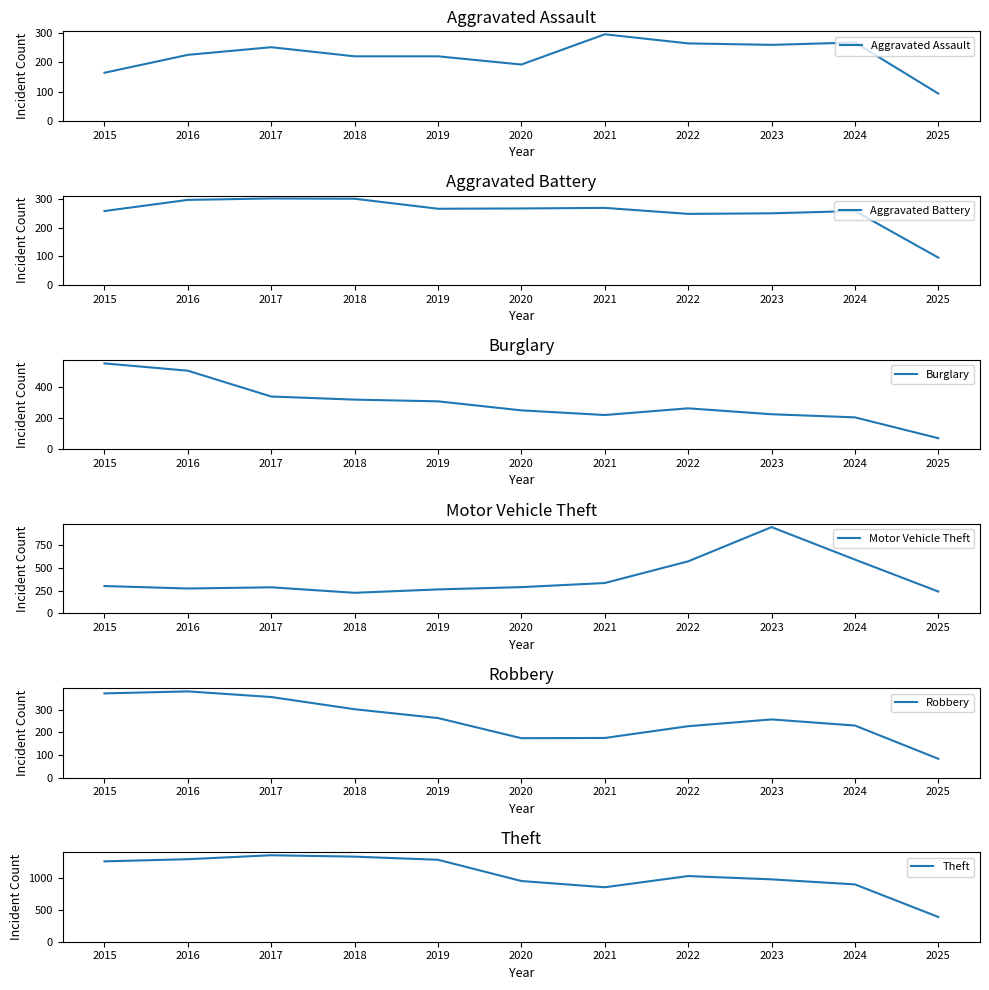

List the labels in order of Robbery value, largest first.

2016, 2015, 2017, 2018, 2019, 2023, 2024, 2022, 2021, 2020, 2025